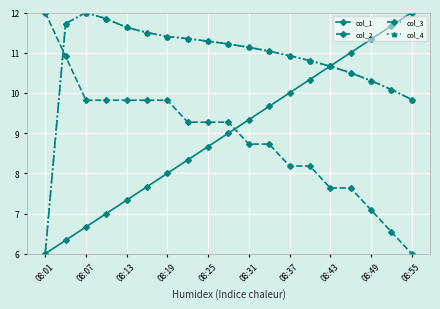

True or false: col_4 and col_3 intersect in this chart.

False